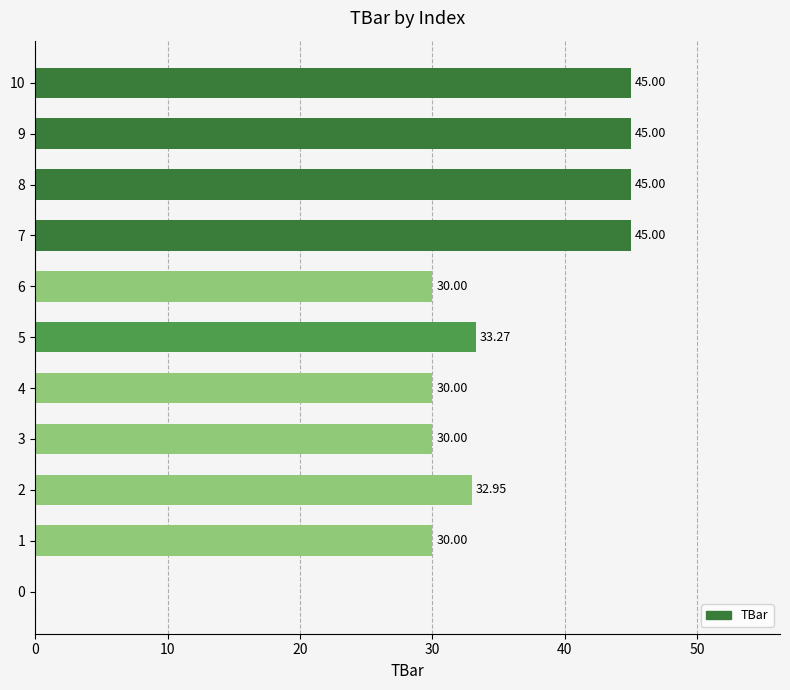

What is the sum of all values?

366.2